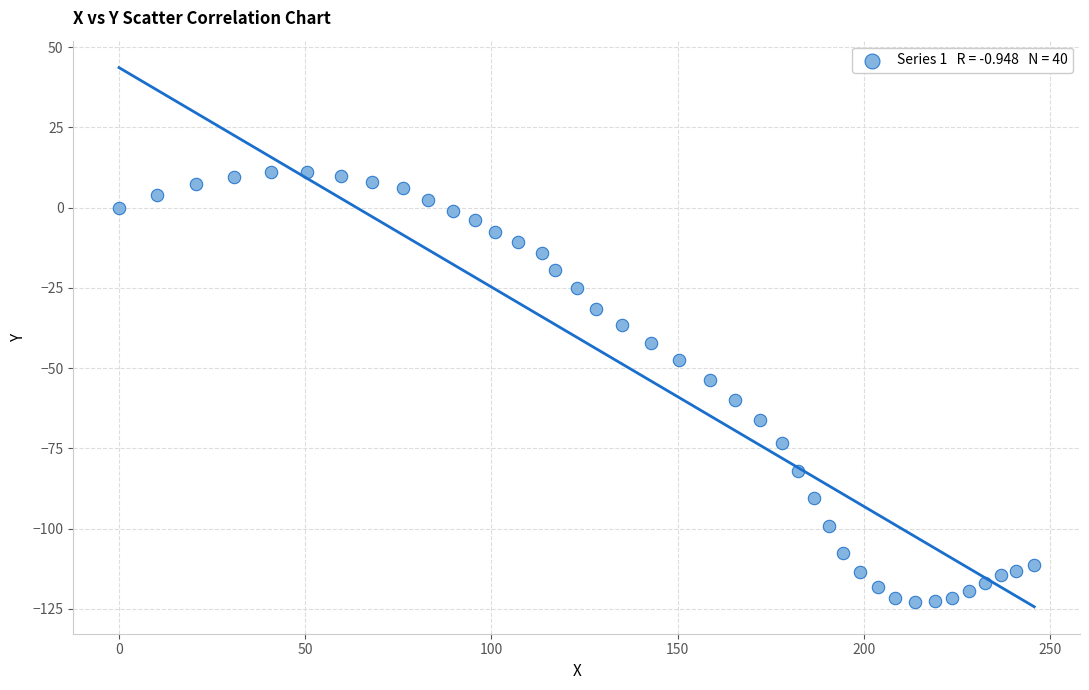

What is the range of Y values (max minus min)?

133.8